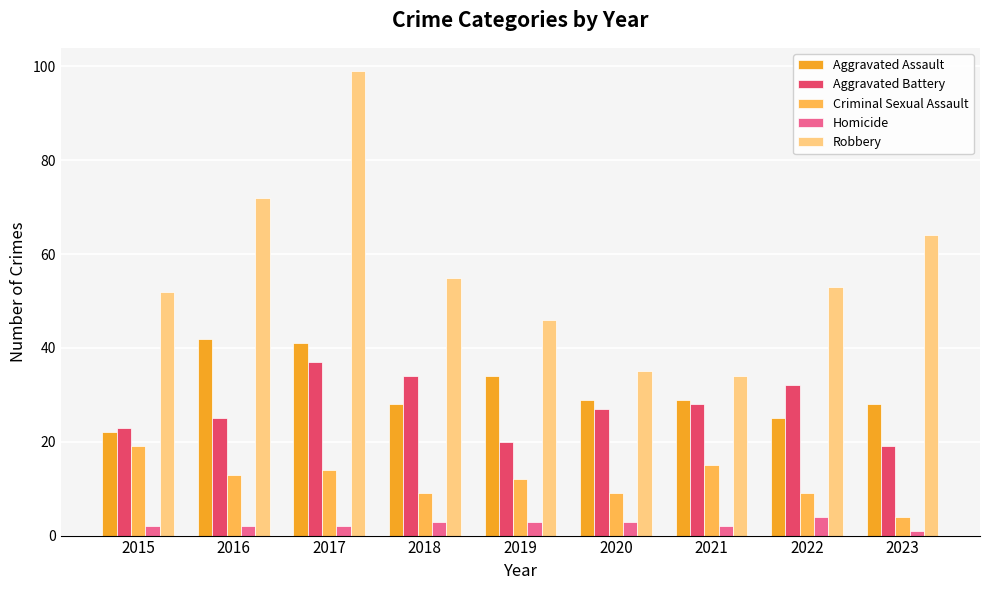

Which series has the largest total across all categories?

Robbery